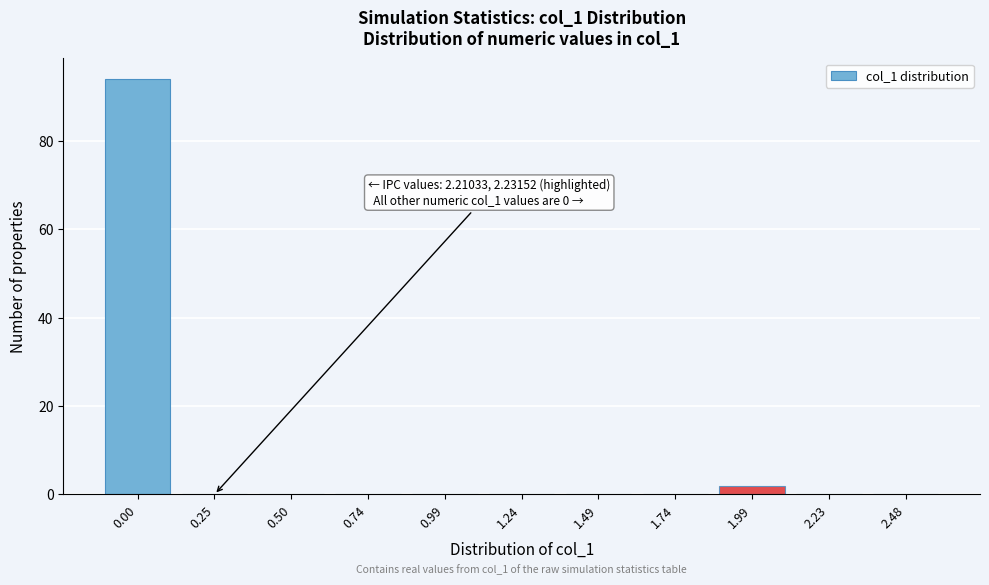

Reading left to right, transcribe all the data shown in this chart.

0.00=94	0.25=0	0.50=0	0.74=0	0.99=0	1.24=0	1.49=0	1.74=0	1.99=2	2.23=0	2.48=0